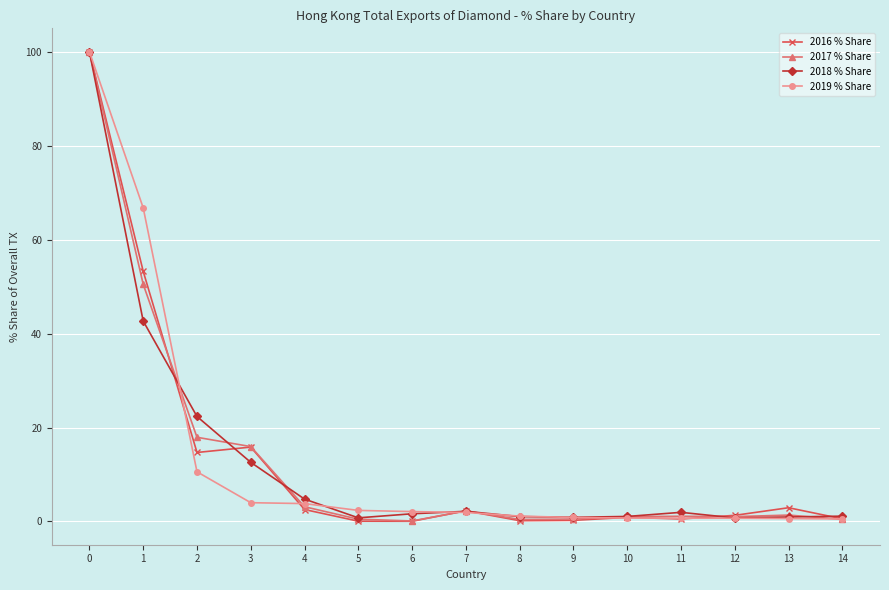

Rank the series by their average value, from lowest to highest.

2018 % Share, 2016 % Share, 2017 % Share, 2019 % Share